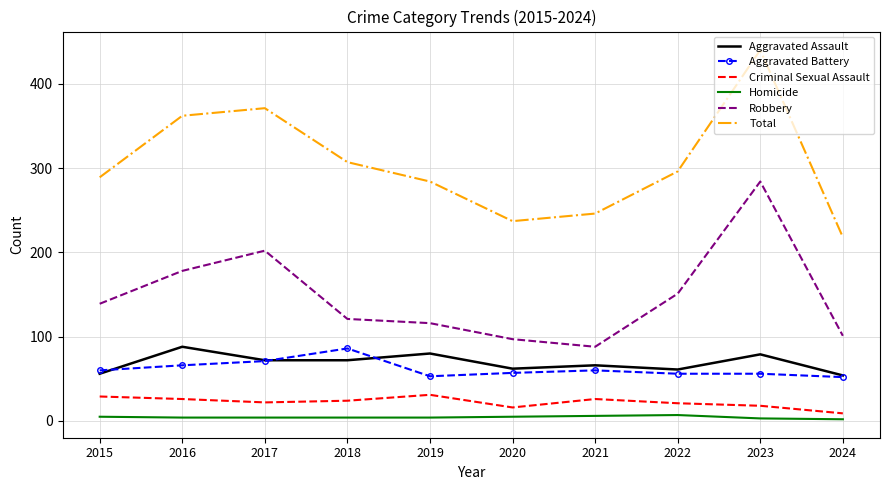

What is the sum of the Aggravated Battery values at 2023 and 2019?

109